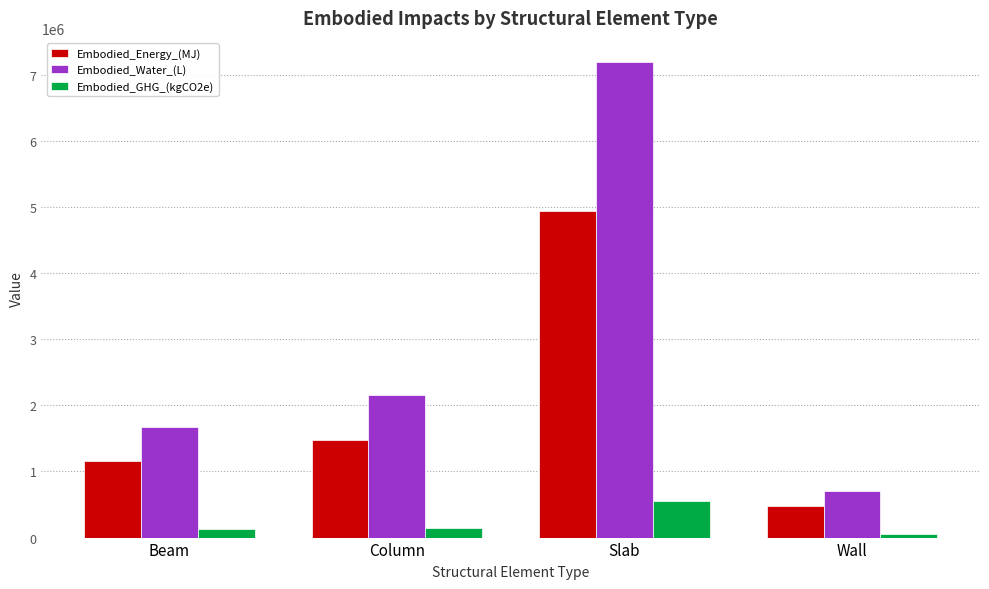

What is the value of the Embodied_Energy_(MJ) bar at the 3rd from the left?

4943055.3